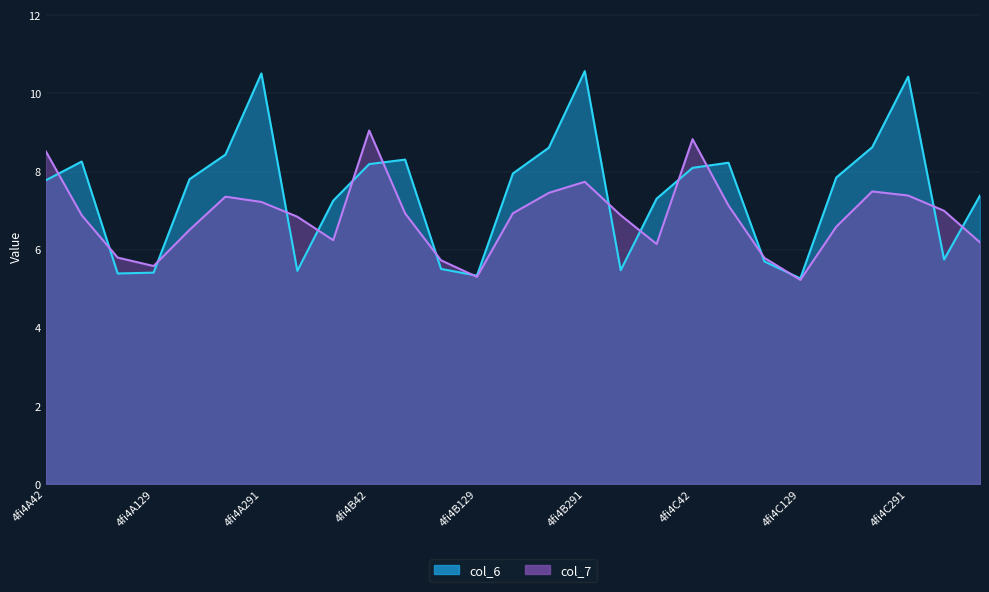

What is the maximum value for col_6?

10.6